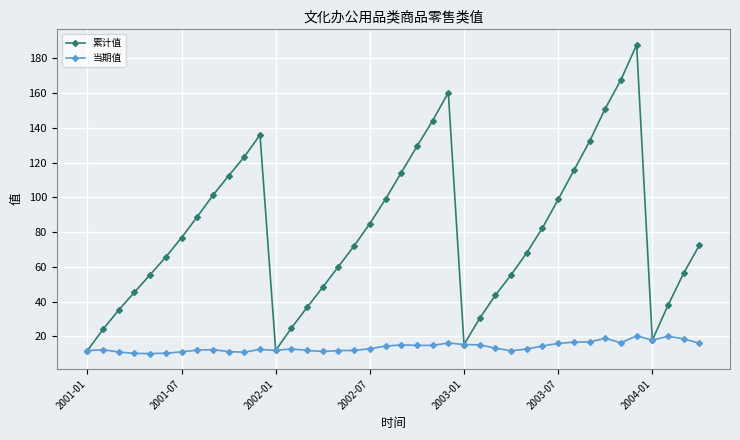

What is the greatest value displayed?

187.8